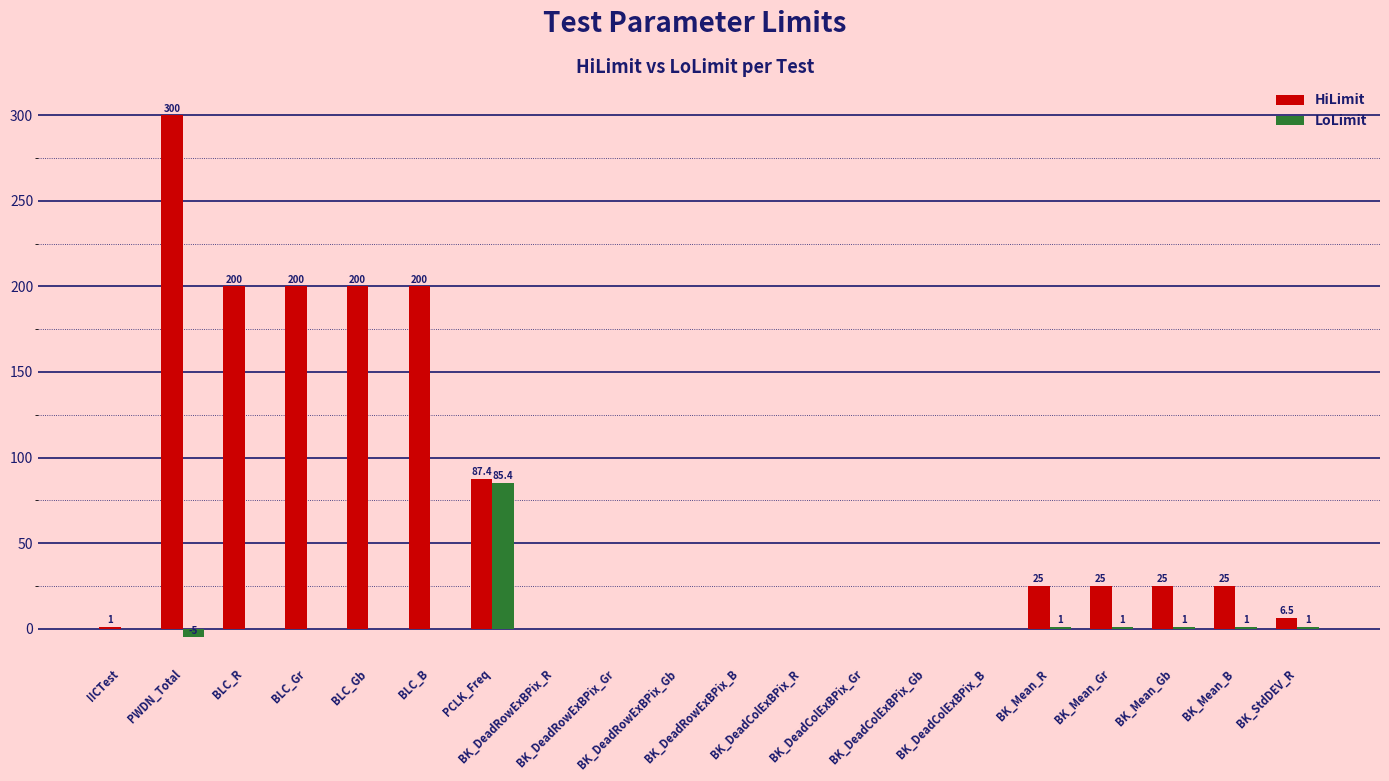

What is the sum of all LoLimit values?

85.4